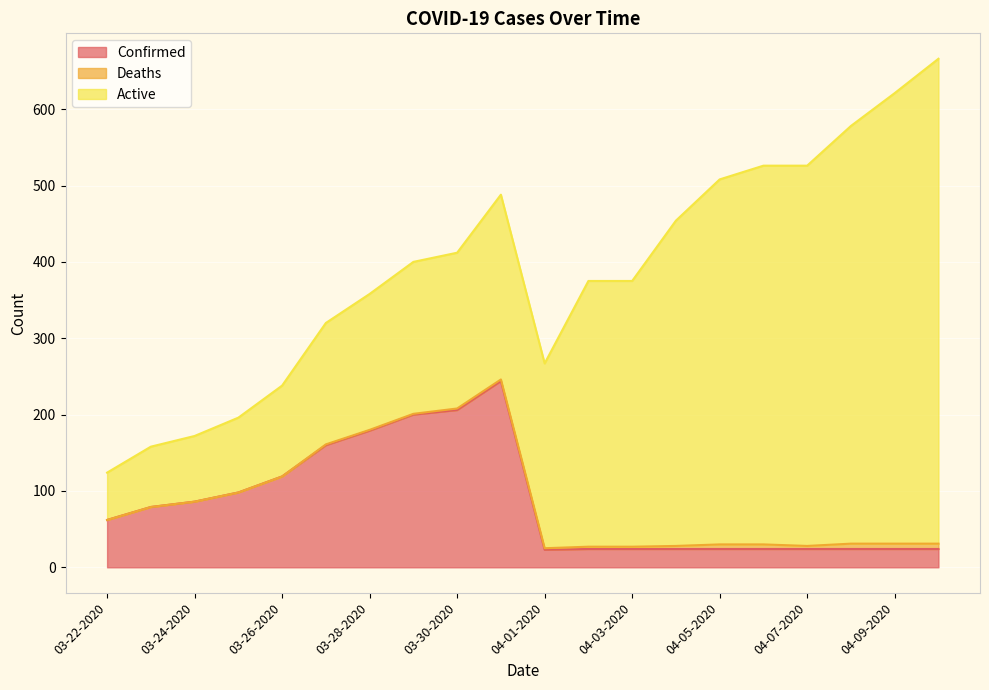

At which category is the sum across all series the highest?

04-10-2020